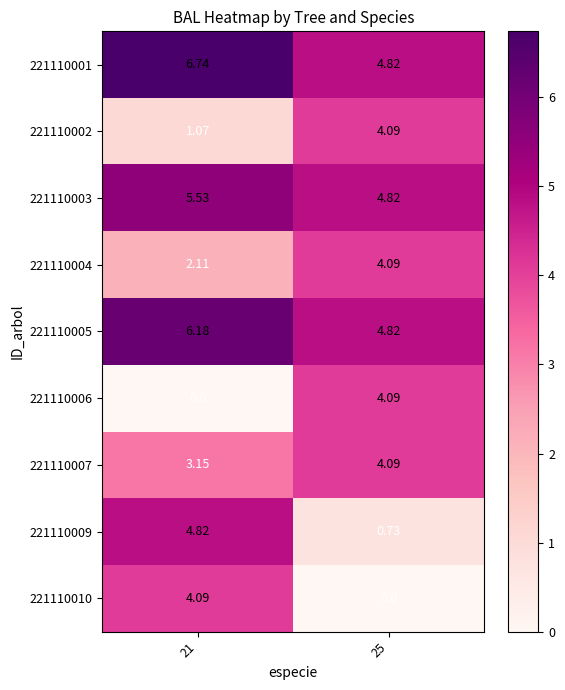

Is the value of 221110002 at 21 greater than the value of 221110003 at 21?

No